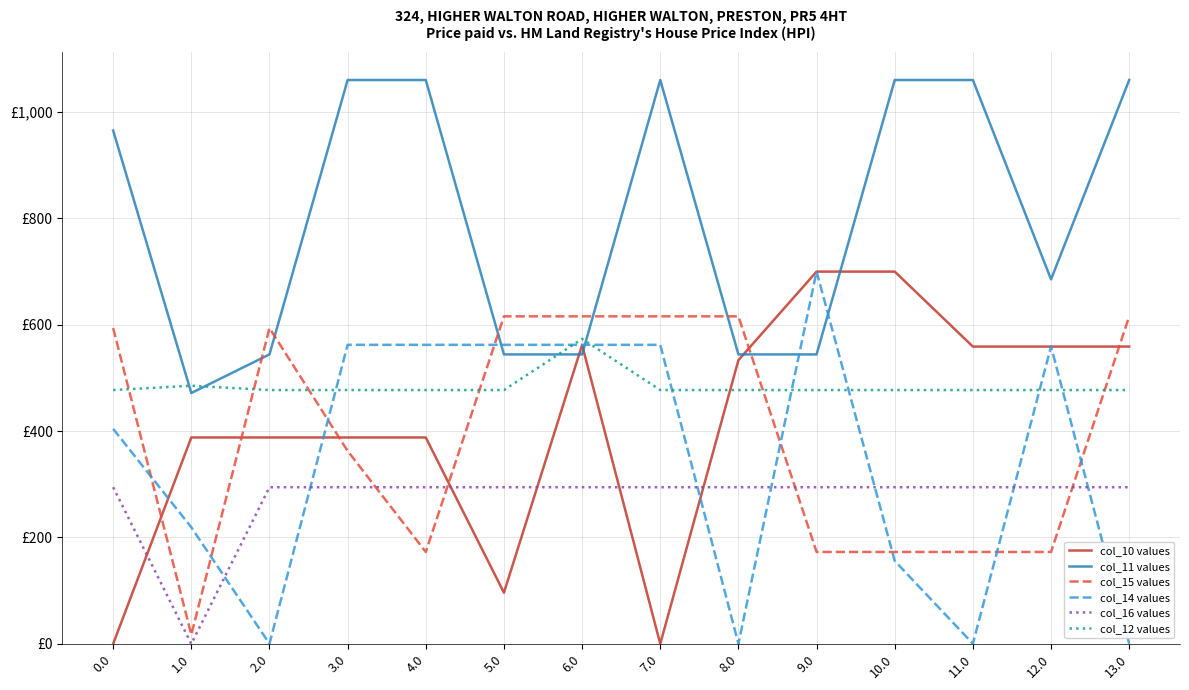

What is the label of the 9th point from the left?

8.0